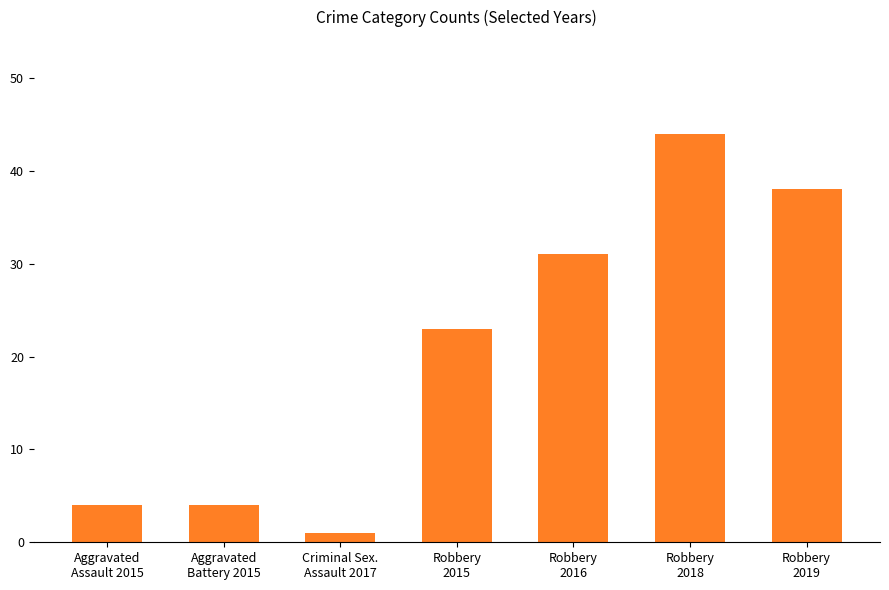

Where is the data nearest to the value 22?

Robbery
2015